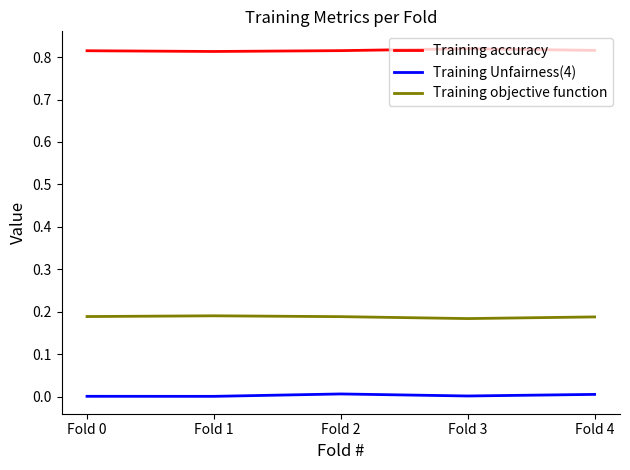

The Training Unfairness(4) series shows 0.0 at Fold 4. True or false?

True